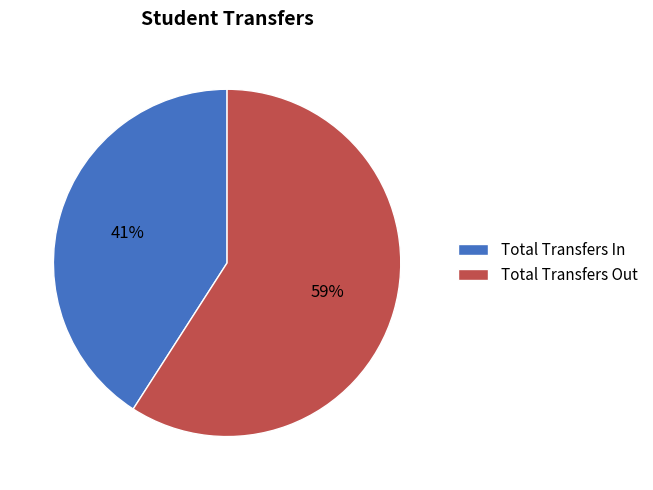

To the nearest percent, what is the difference between the Total Transfers Out and Total Transfers In slice percentages?

18%